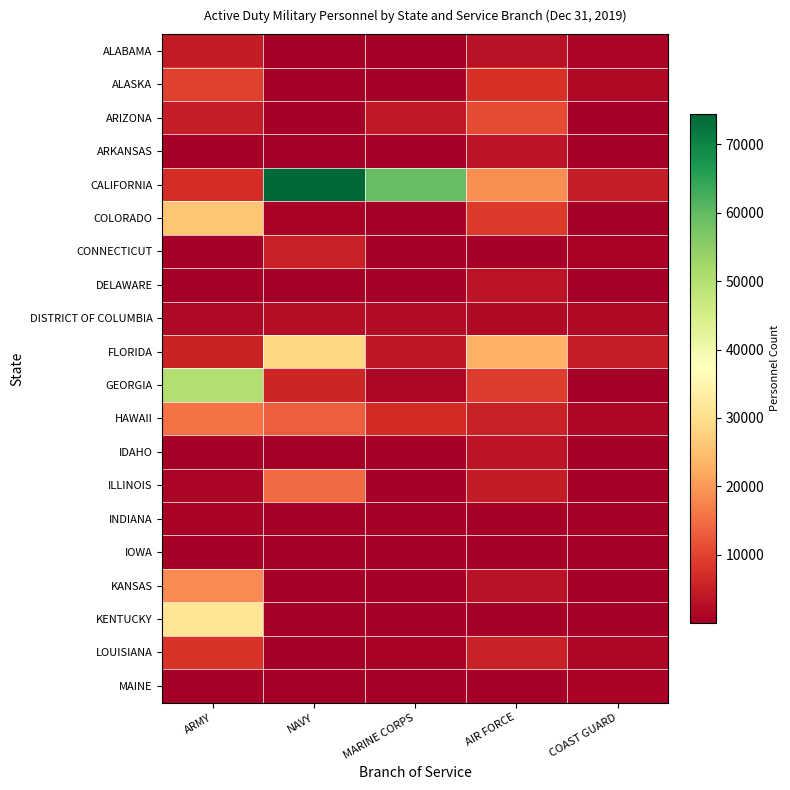

Which category has the highest value across all series?

NAVY